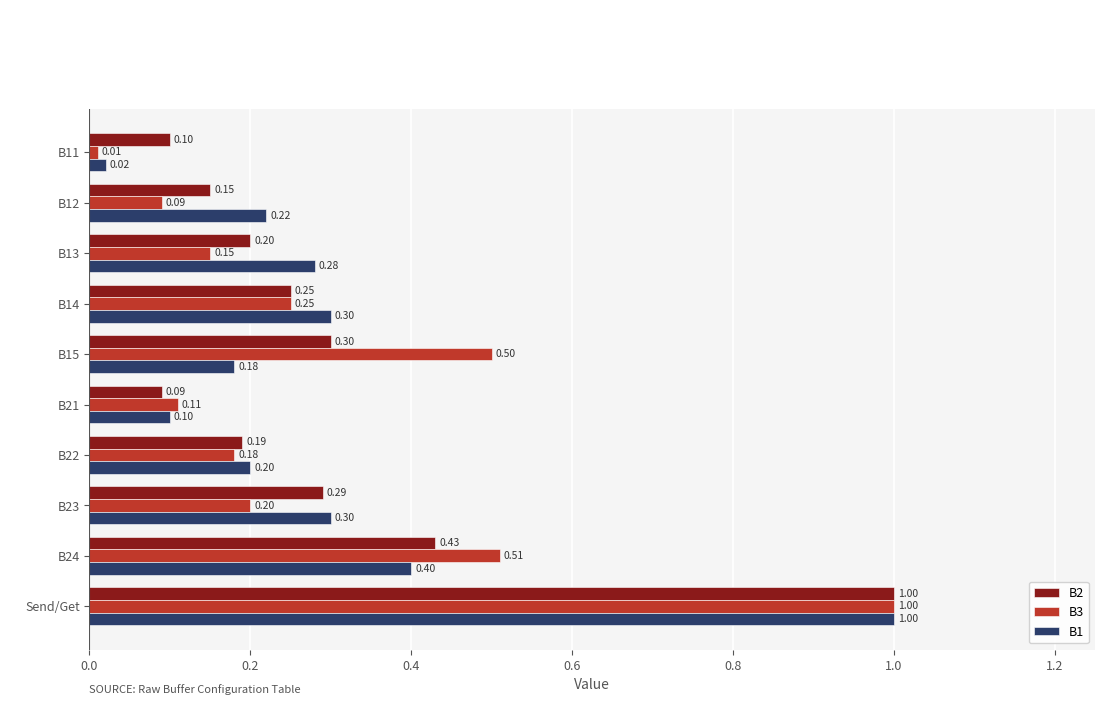

Which series has the widest spread of values?

B3